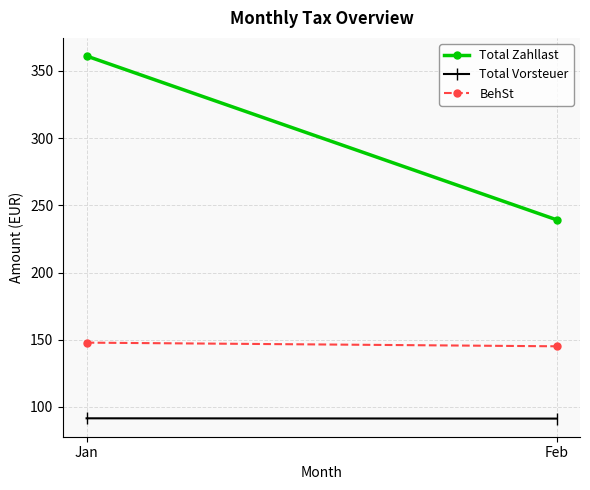

Which series has the largest range (max minus min)?

Total Zahllast